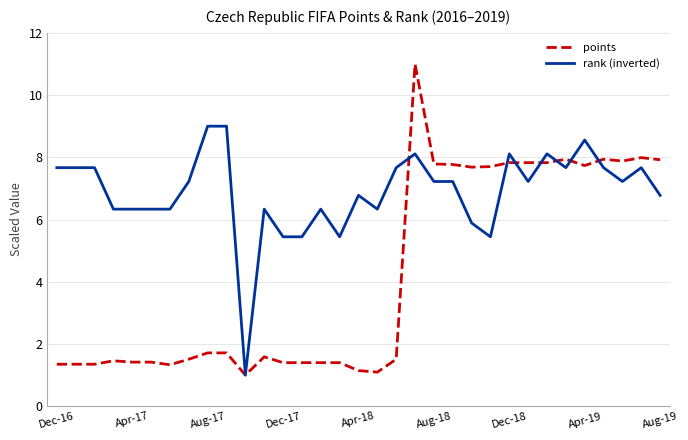

How many distinct data groups are displayed?

2